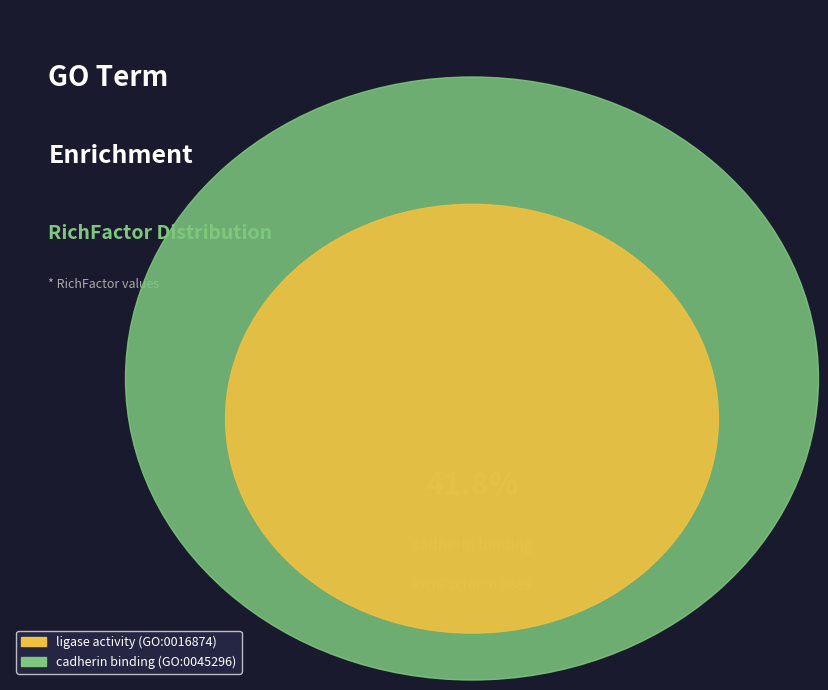

How many segments does this pie chart have?

2